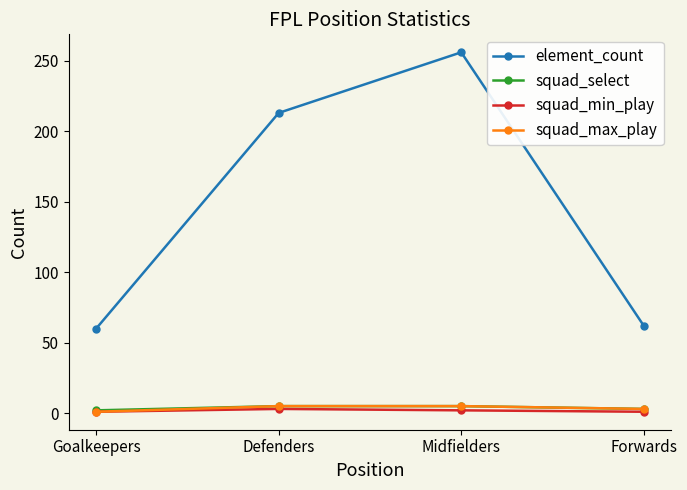

What is the sum of the squad_max_play values at Forwards and Defenders?

8